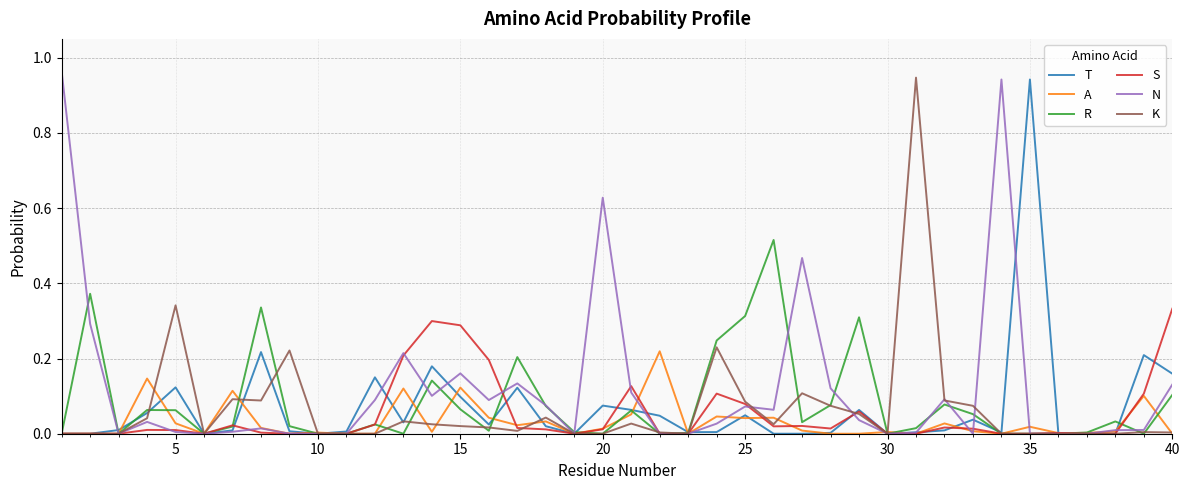

How many lines are shown in the chart?

6